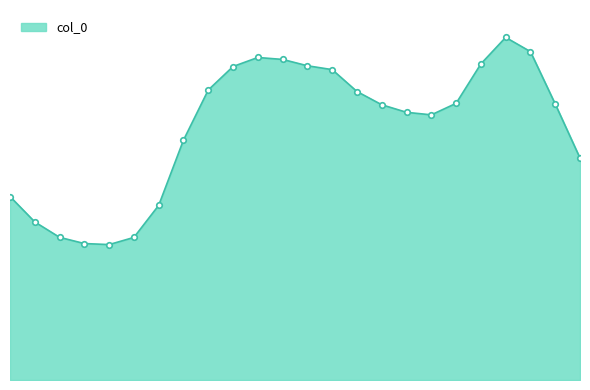

Does the chart have visible grid lines?

No